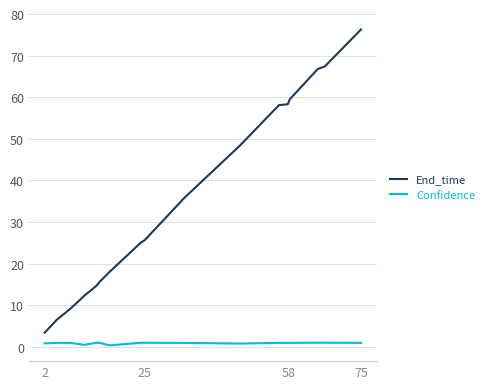

Count the number of categories in the chart.

19